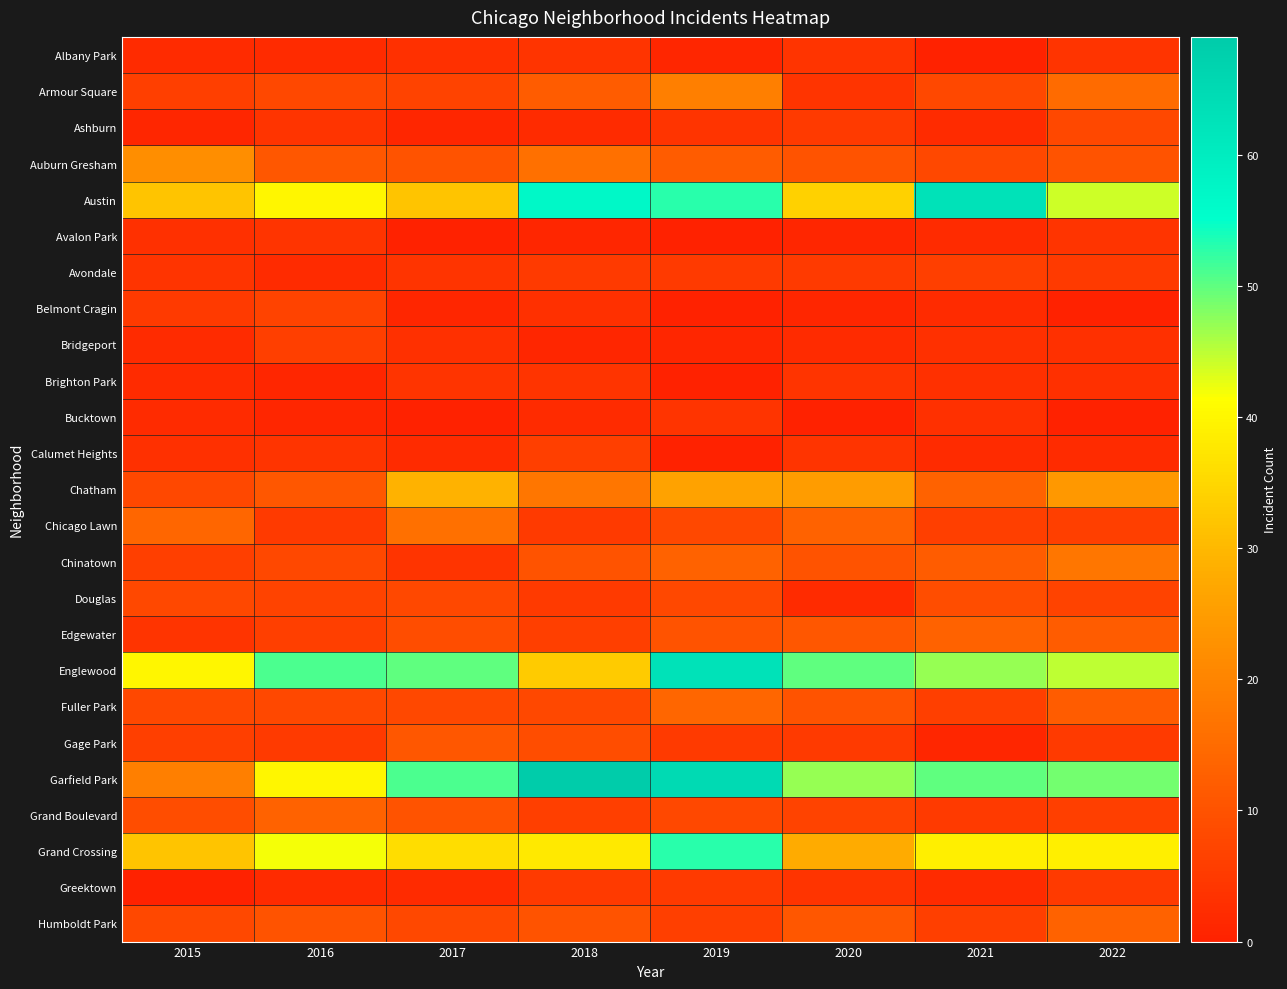

What is the total value across all series at 2018?

334